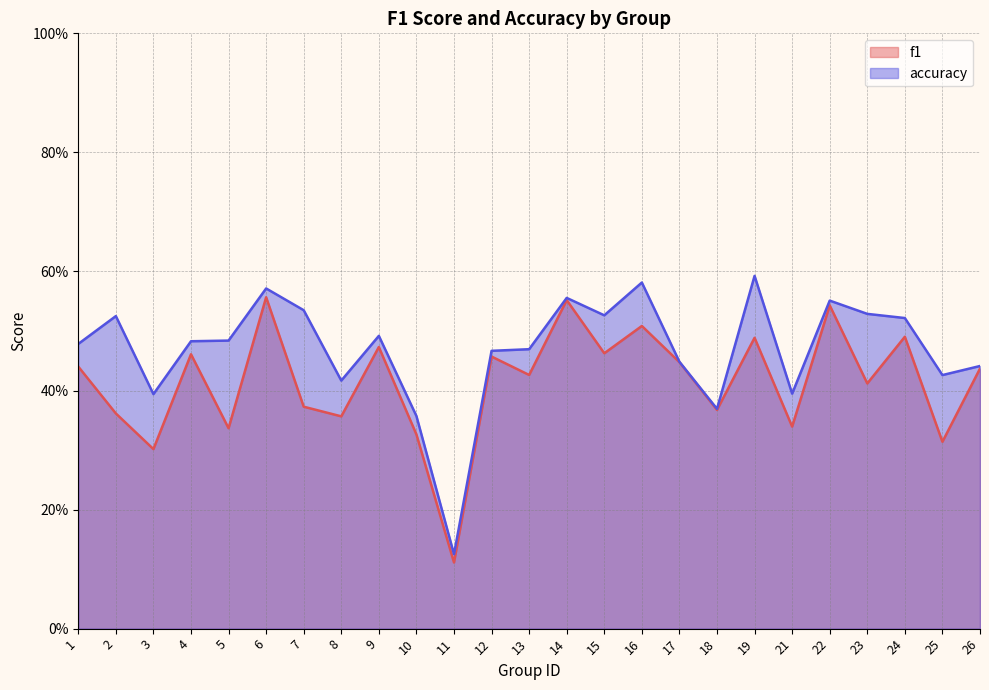

What is the average value of the accuracy series?

0.5